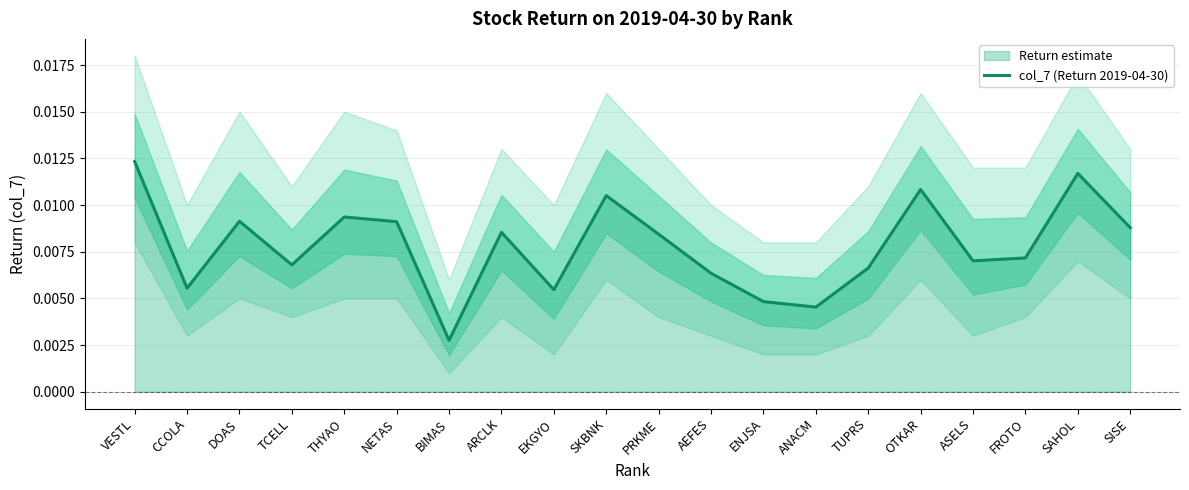

The value at ENJSA is 0.0. True or false?

True